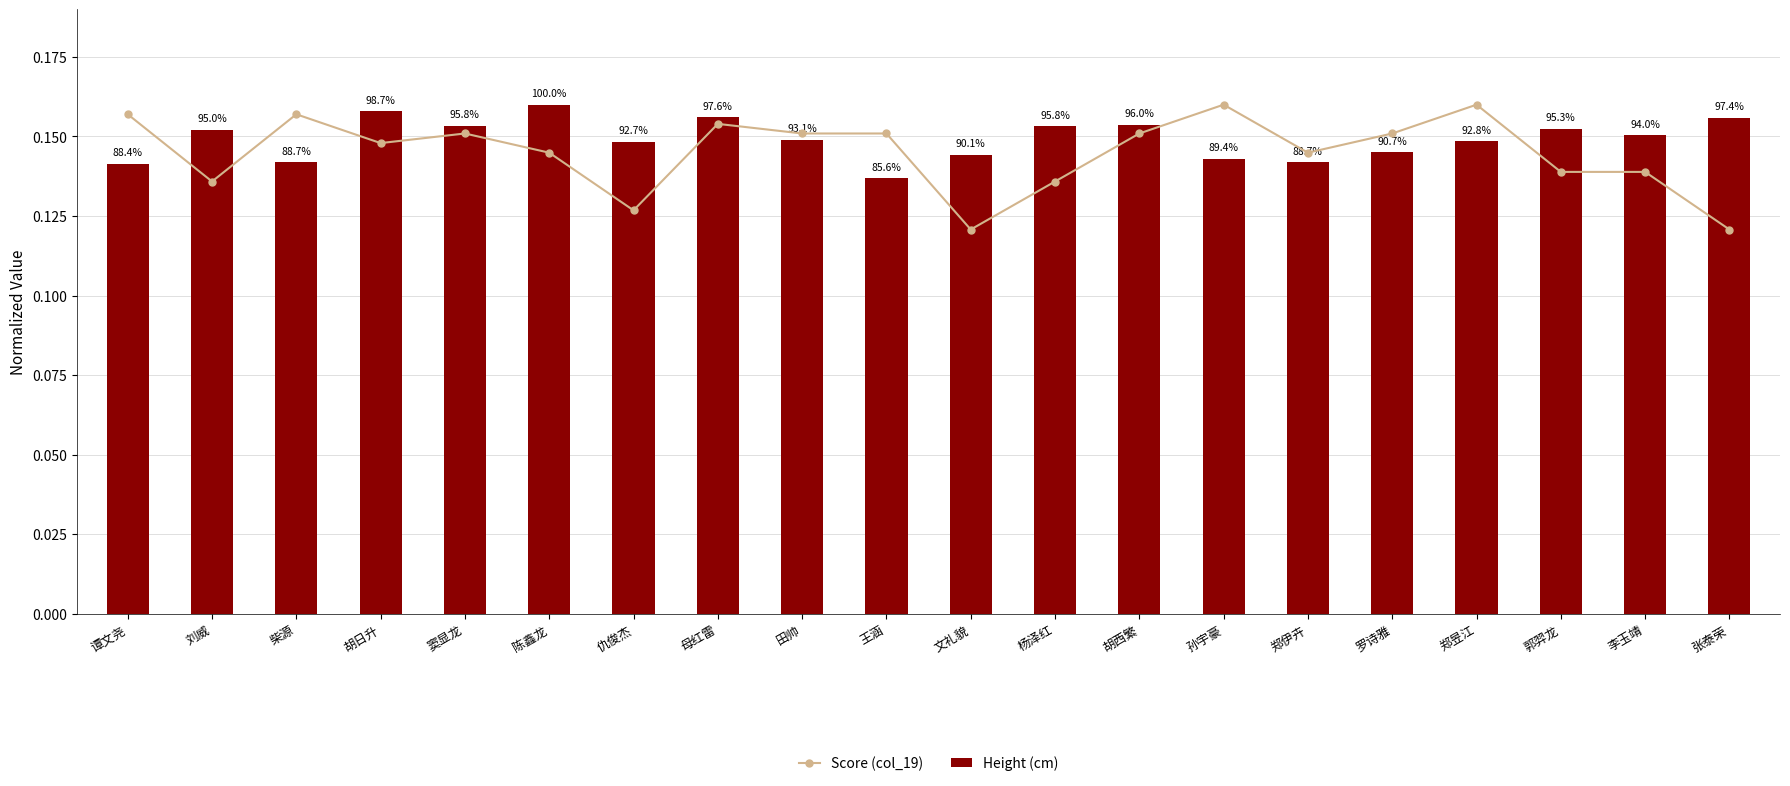

Reading left to right, transcribe all the data shown in this chart.

Score (col_19): 谭文尧=0.2	刘威=0.1	柴源=0.2	胡日升=0.1	窦显龙=0.2	陈鑫龙=0.1	仇俊杰=0.1	母红雷=0.2	田帅=0.2	王涵=0.2	文礼貌=0.1	杨泽红=0.1	胡西繁=0.2	孙宇豪=0.2	郑伊卉=0.1	罗诗雅=0.2	郑昱江=0.2	郭羿龙=0.1	李玉靖=0.1	张泰荣=0.1
Height (cm): 谭文尧=0.1	刘威=0.2	柴源=0.1	胡日升=0.2	窦显龙=0.2	陈鑫龙=0.2	仇俊杰=0.1	母红雷=0.2	田帅=0.1	王涵=0.1	文礼貌=0.1	杨泽红=0.2	胡西繁=0.2	孙宇豪=0.1	郑伊卉=0.1	罗诗雅=0.1	郑昱江=0.1	郭羿龙=0.2	李玉靖=0.2	张泰荣=0.2